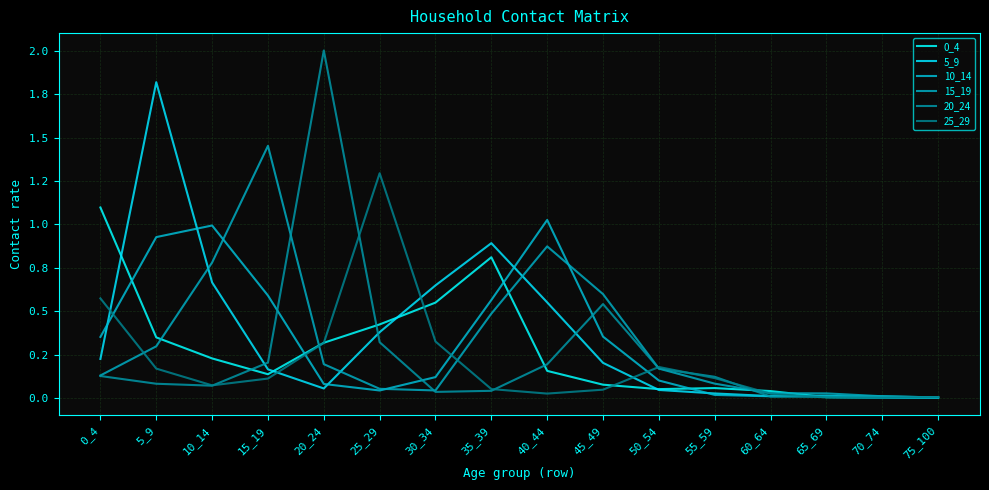

In 10_14, how many points are lower than both neighbors (excluding endpoints)?

2